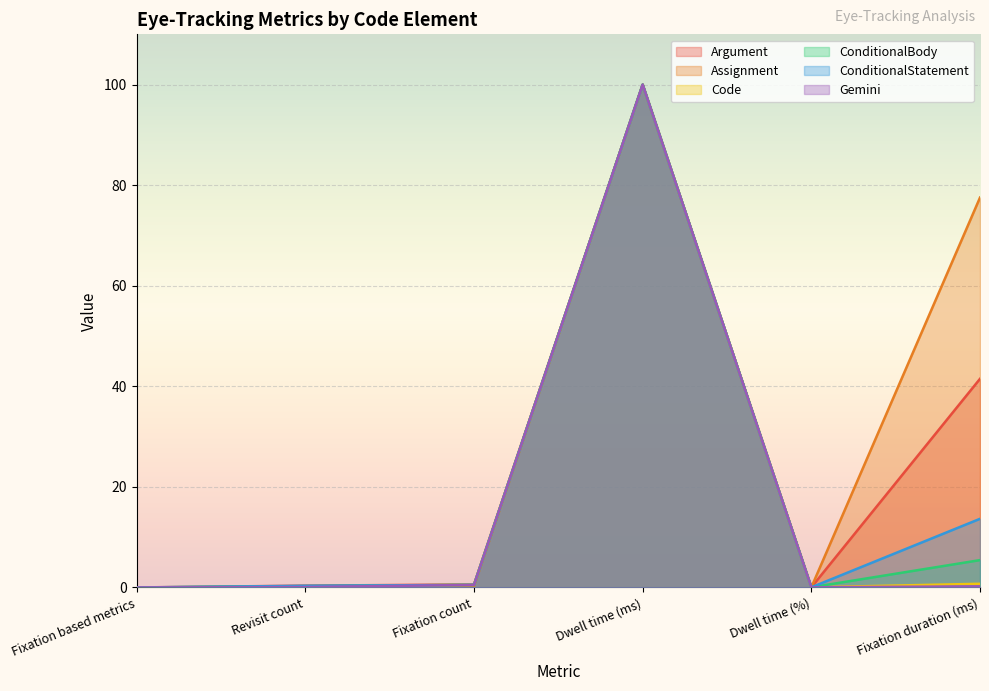

How many positive values does the ConditionalBody series have?

5